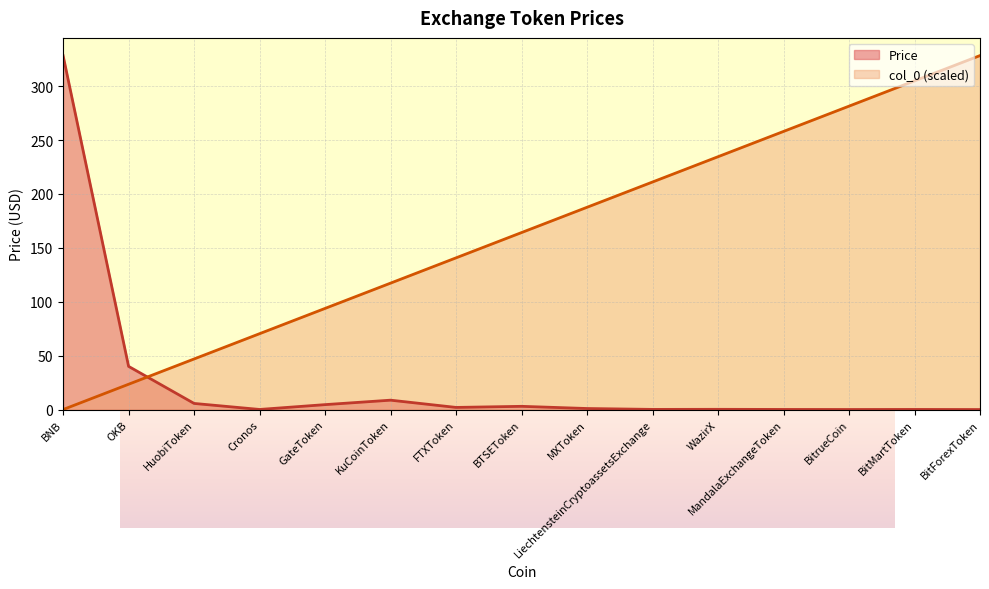

At which category does the chart reach its minimum across all series?

BNB